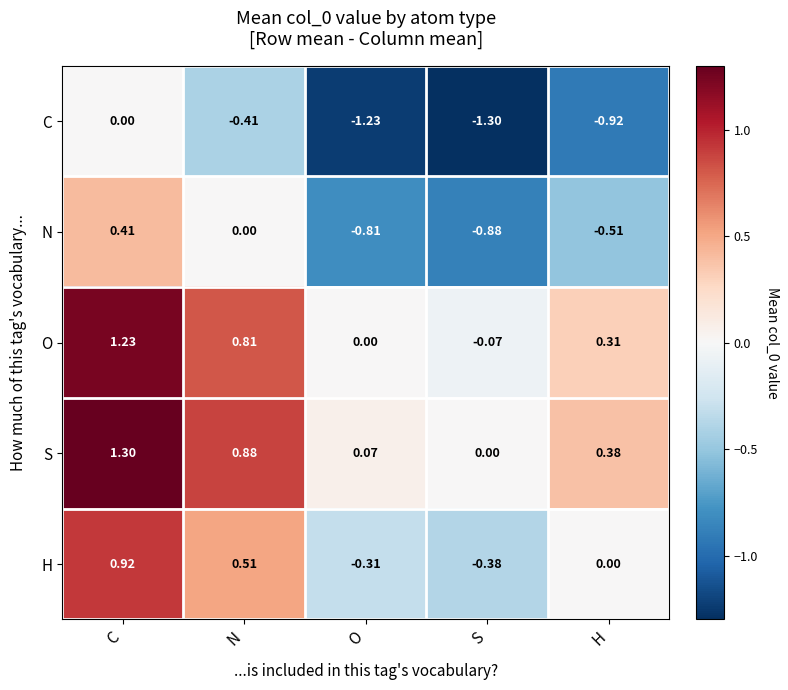

At which category does the chart reach its peak across all series?

C